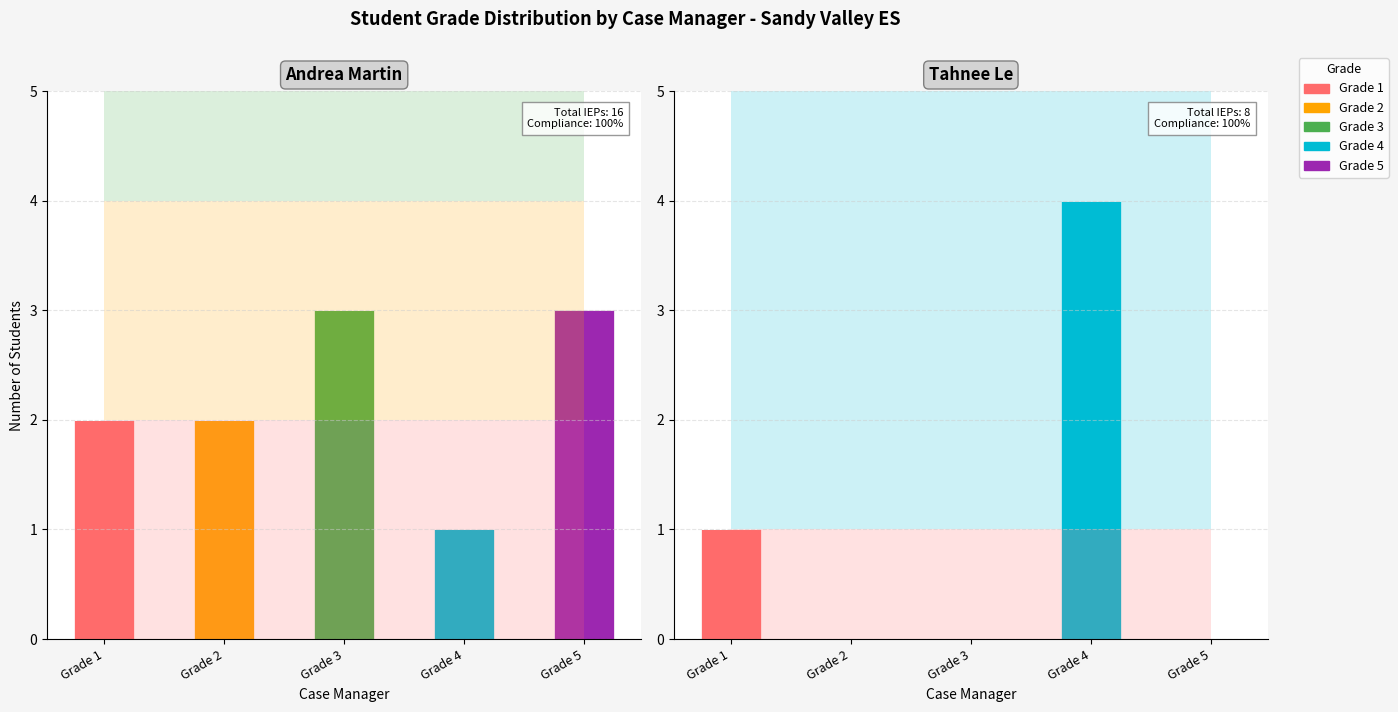

True or false: Grade 5 has a value of 0 at Grade 4.

True